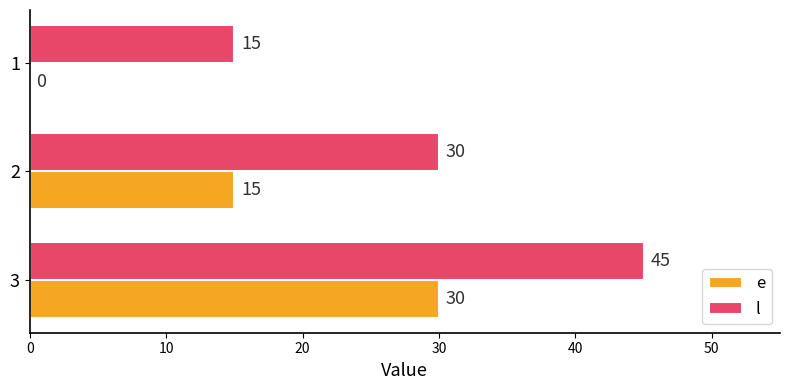

What is the total value across all series at 3?

75